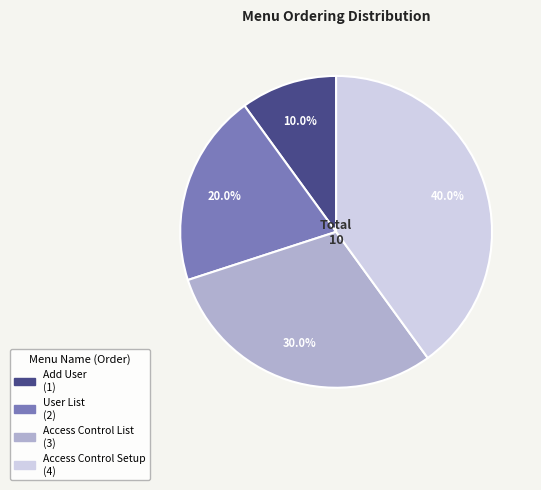

Does Add User account for over 50% of the chart?

No